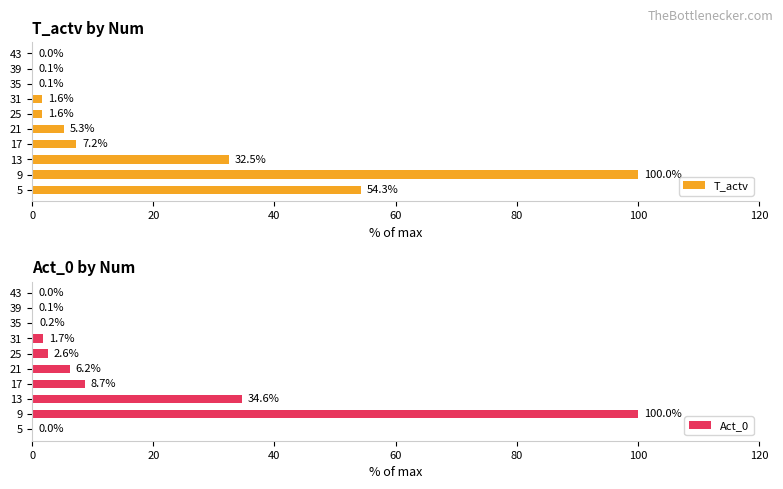

What is the greatest value displayed?

100.0